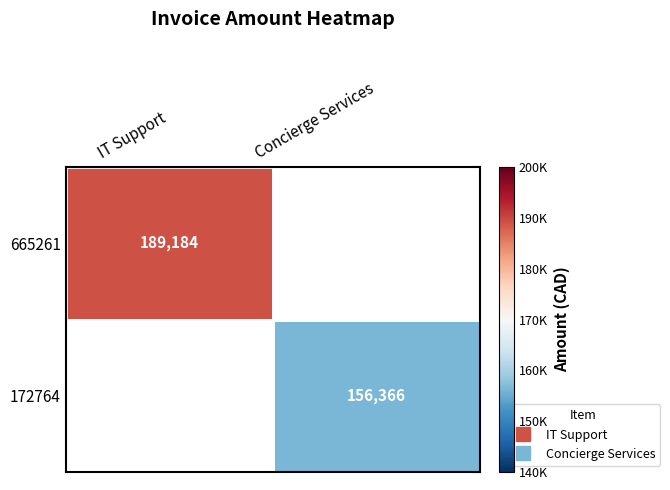

The 172764 series shows 156366.0 at Concierge Services. True or false?

True